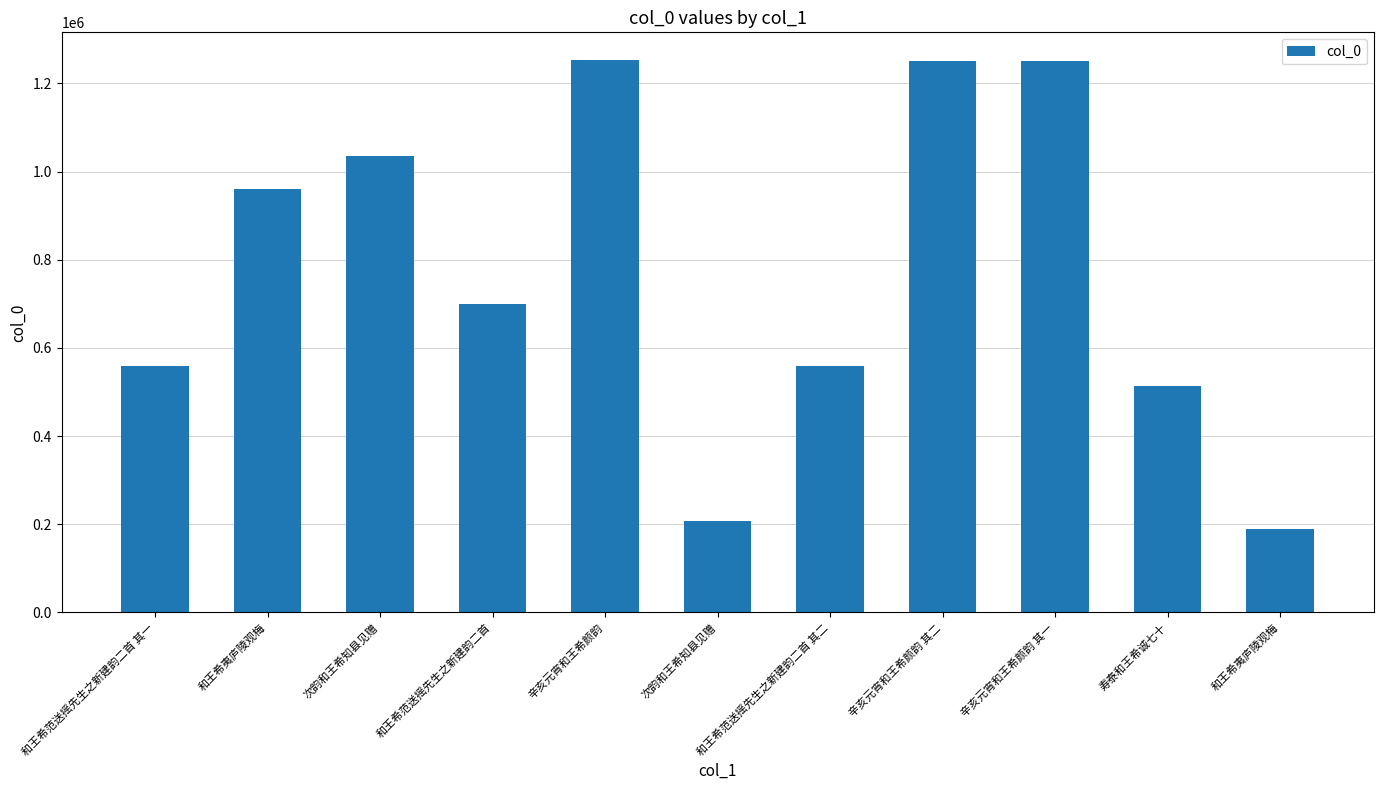

How many bars are there in total?

11